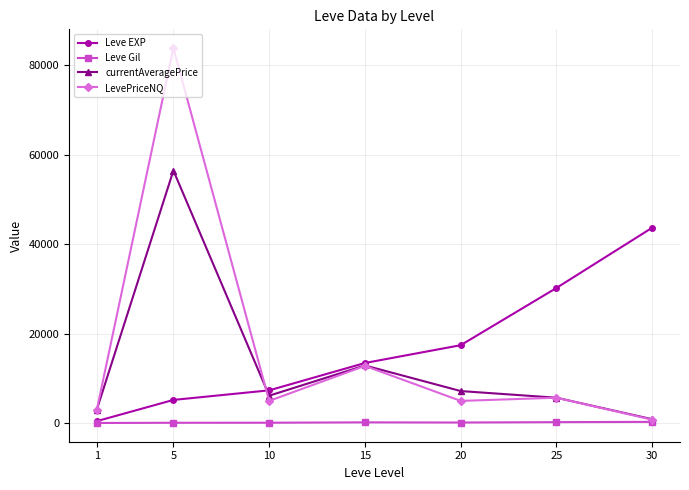

How many lines are shown in the chart?

4